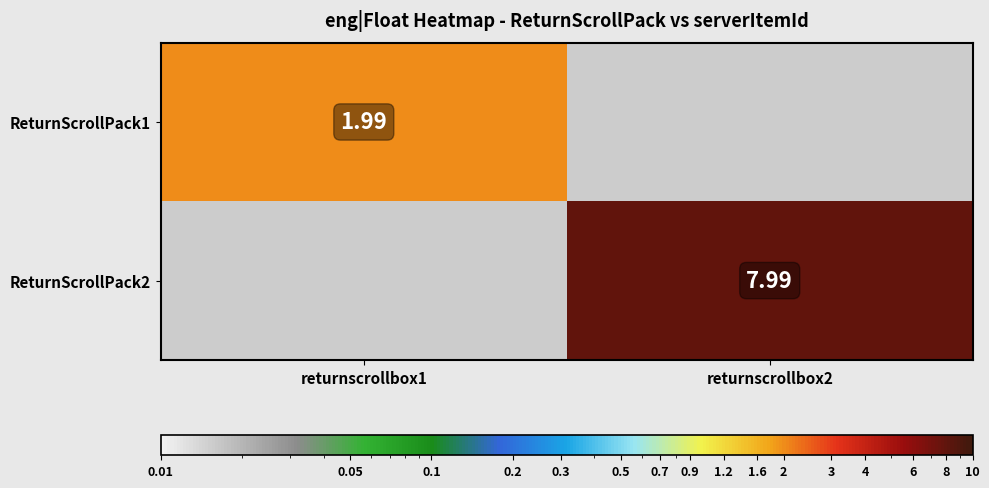

At how many categories does at least one series exceed 4?

1